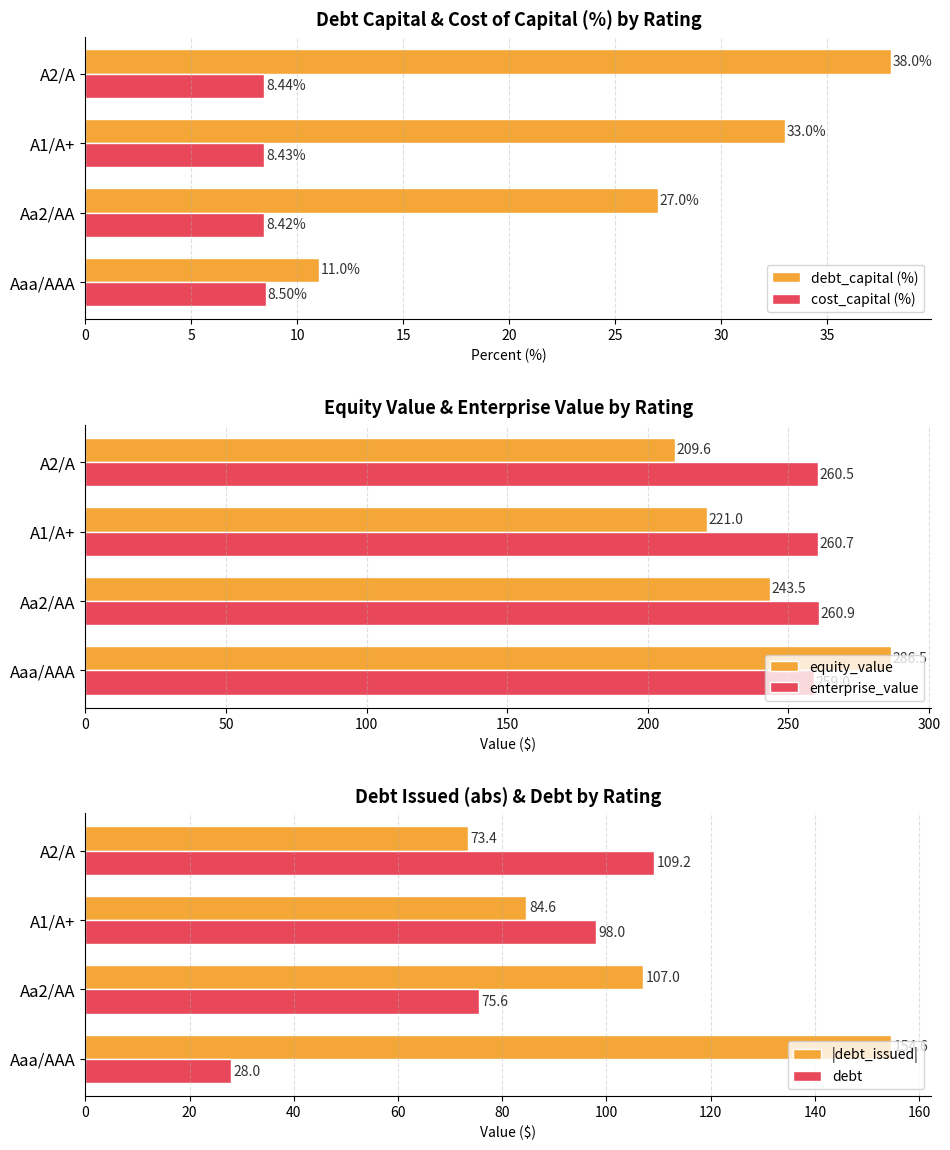

What is the value of the debt_capital (%) bar at the 1st from the left?

11.0